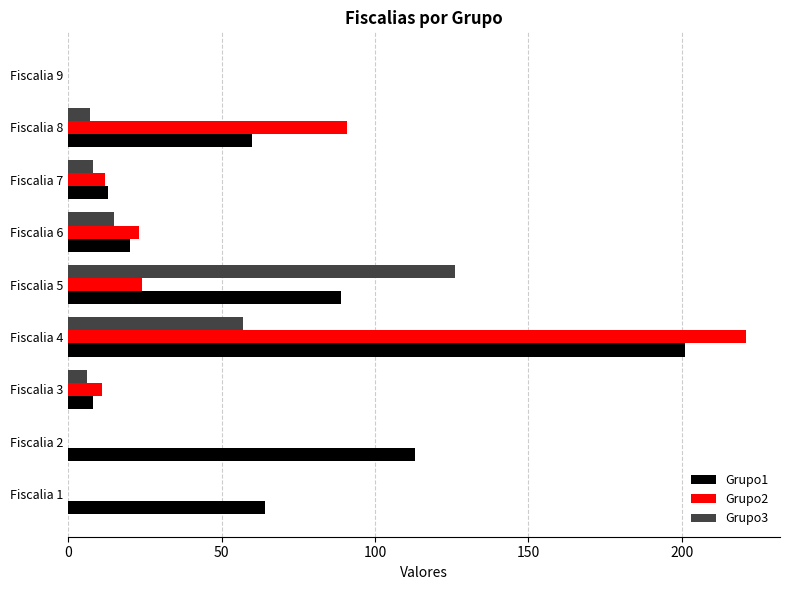

Between Fiscalia 1 and Fiscalia 9, which series saw the biggest shift?

Grupo1